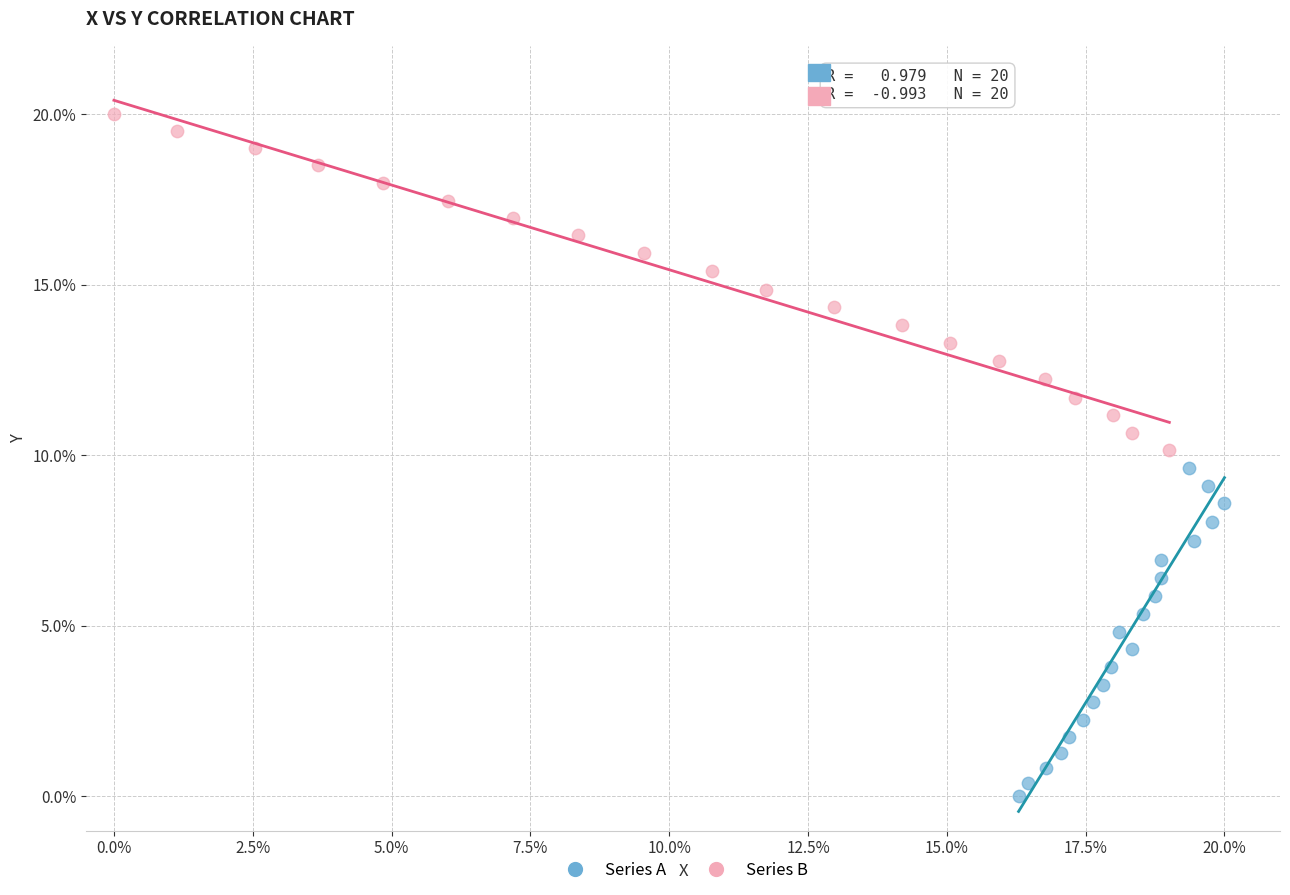

Which series has the largest Y range (max minus min)?

Series B